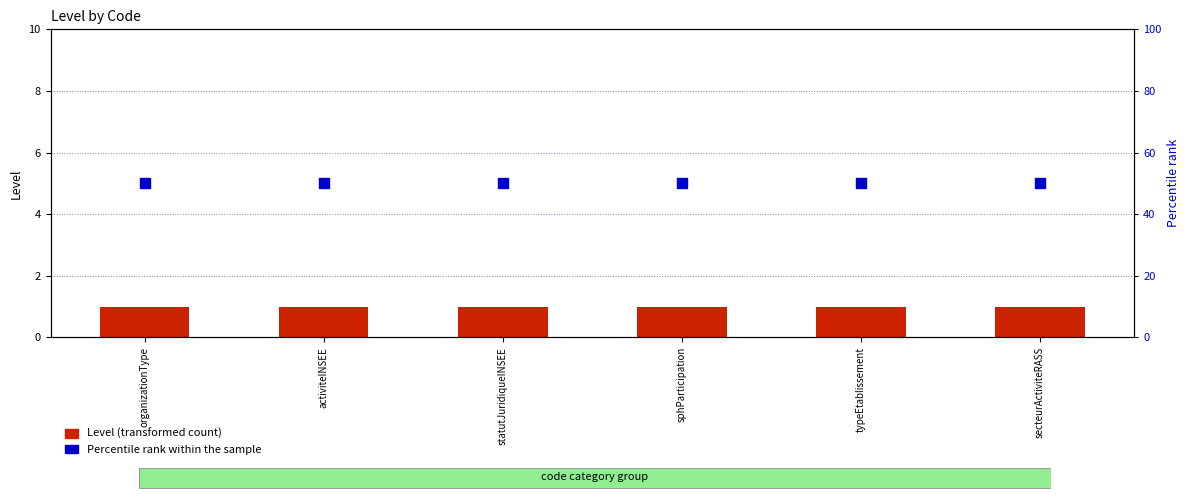

What is the total value across all series at statutJuridiqueINSEE?

51